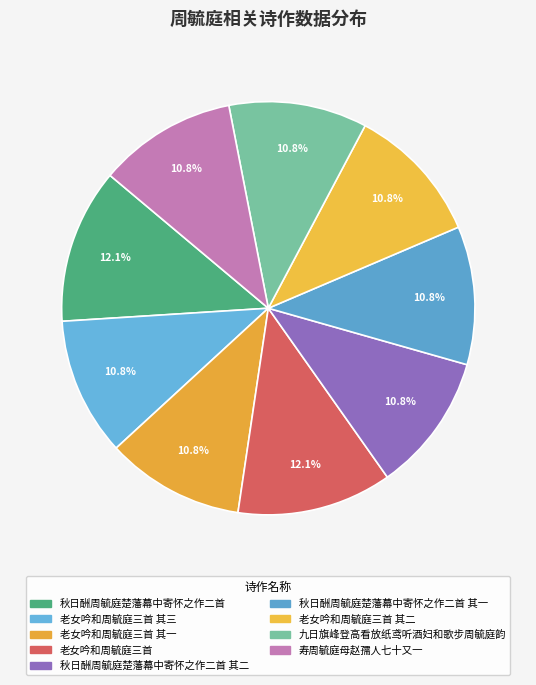

Rank the categories by value from lowest to highest.

老女吟和周毓庭三首 其一, 老女吟和周毓庭三首 其二, 老女吟和周毓庭三首 其三, 秋日酬周毓庭楚藩幕中寄怀之作二首 其一, 秋日酬周毓庭楚藩幕中寄怀之作二首 其二, 九日旗峰登高看放纸鸢听酒妇和歌步周毓庭韵, 寿周毓庭母赵孺人七十又一, 老女吟和周毓庭三首, 秋日酬周毓庭楚藩幕中寄怀之作二首